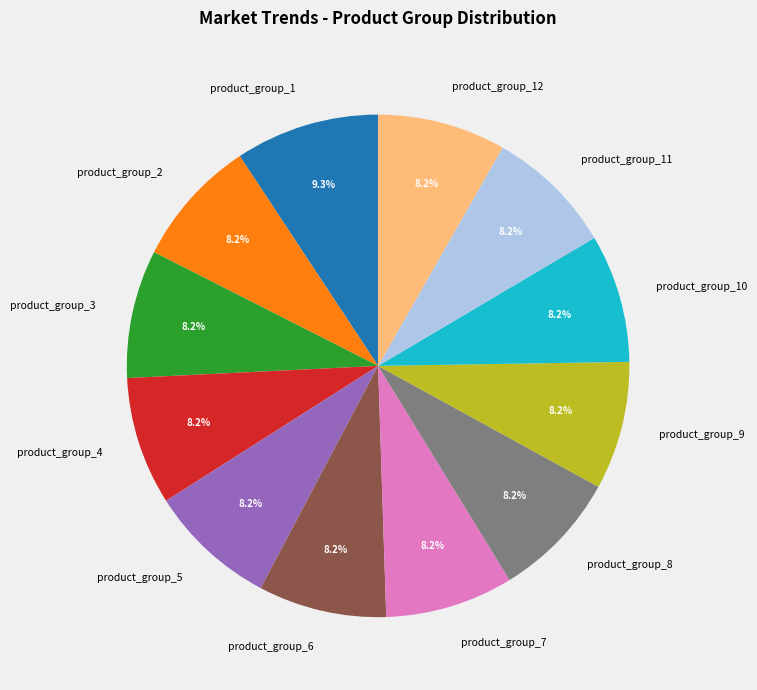

Is there any slice that represents more than half of the pie?

No